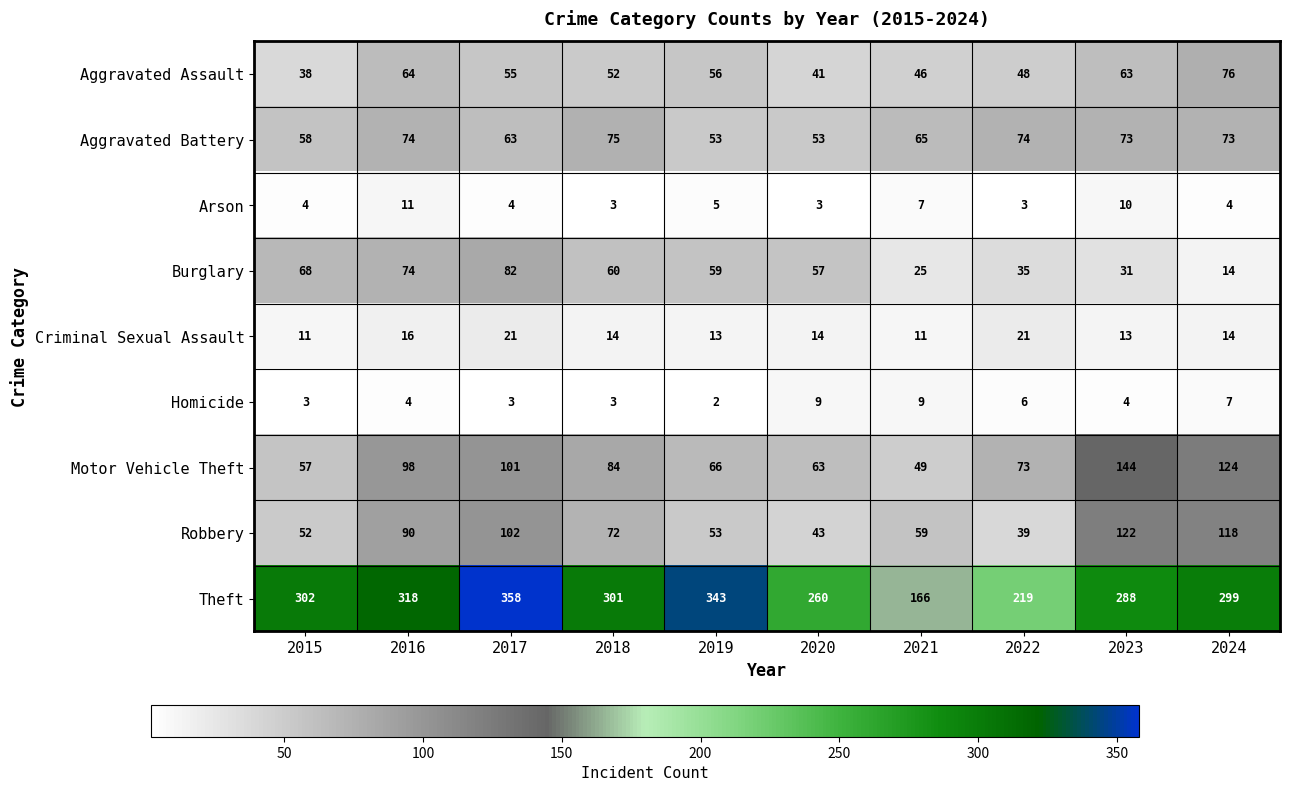

Which category has the lowest value across all series?

2019